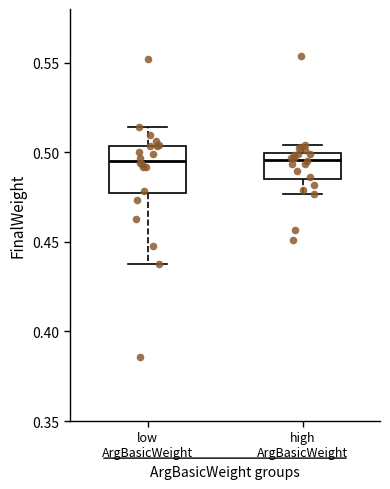

Reading left to right, transcribe this box plot: for each box, give where its median line is, the range the box spans, and where its two whiskers end, as read against the y-axis. The values are not printed on the chart, so give them approximately, as read against the axis.

low ArgBasicWeight: median 0.495, box 0.475 to 0.505, whiskers 0.440 to 0.515
high ArgBasicWeight: median 0.495, box 0.485 to 0.500, whiskers 0.475 to 0.505